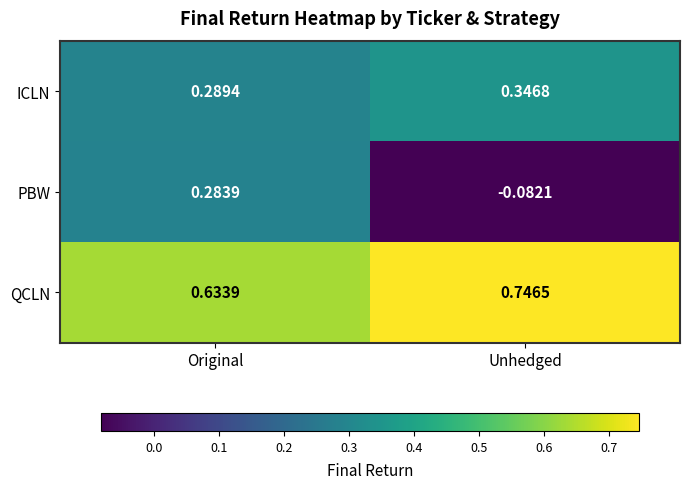

Which series has the widest spread of values?

PBW